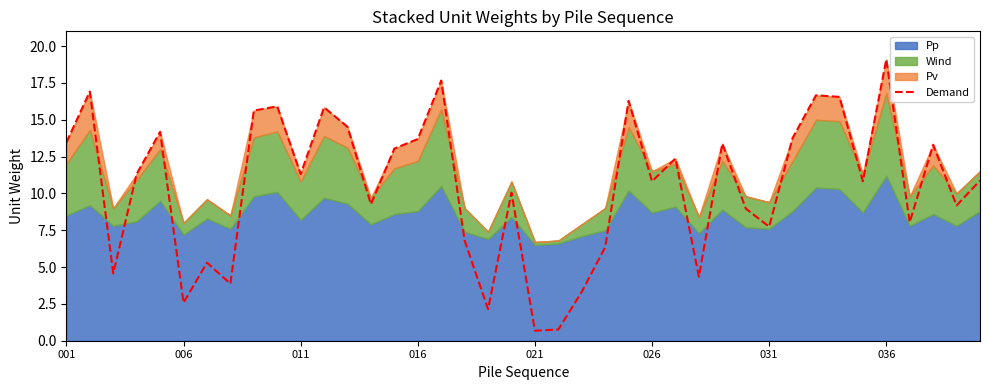

At which label does Demand reach its peak?

036